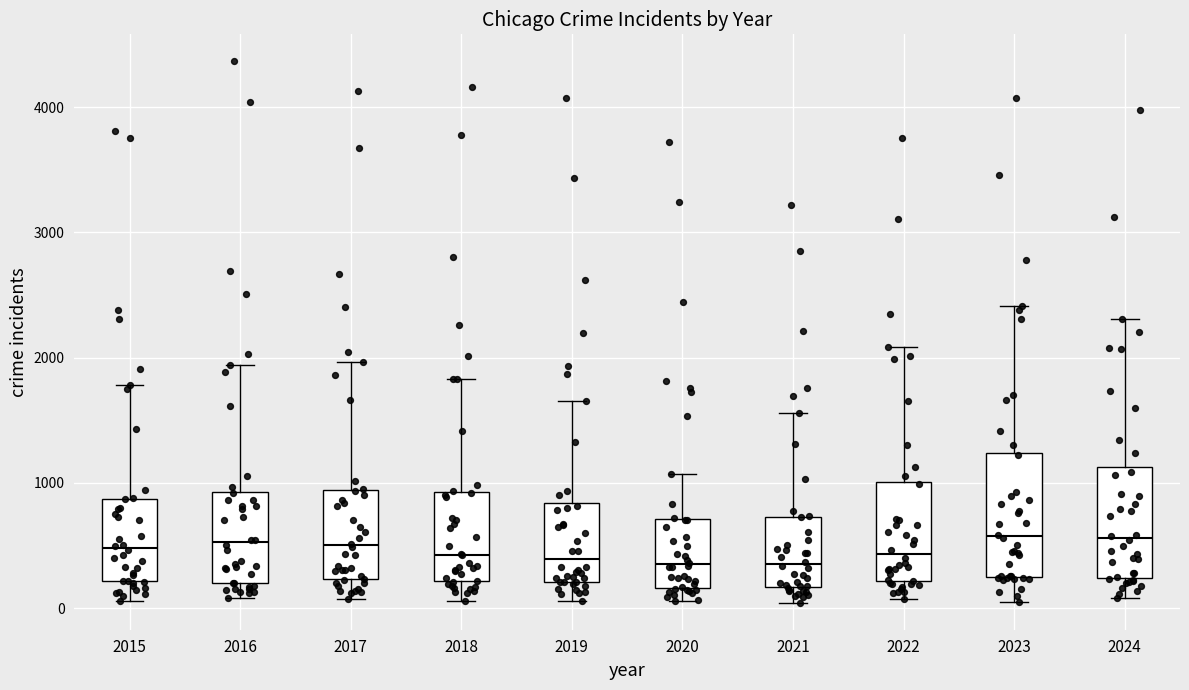

Where does the median line of the box at x = 2019 sit on the y-axis? The values are not printed on the chart, so give them approximately, as read against the axis.

400